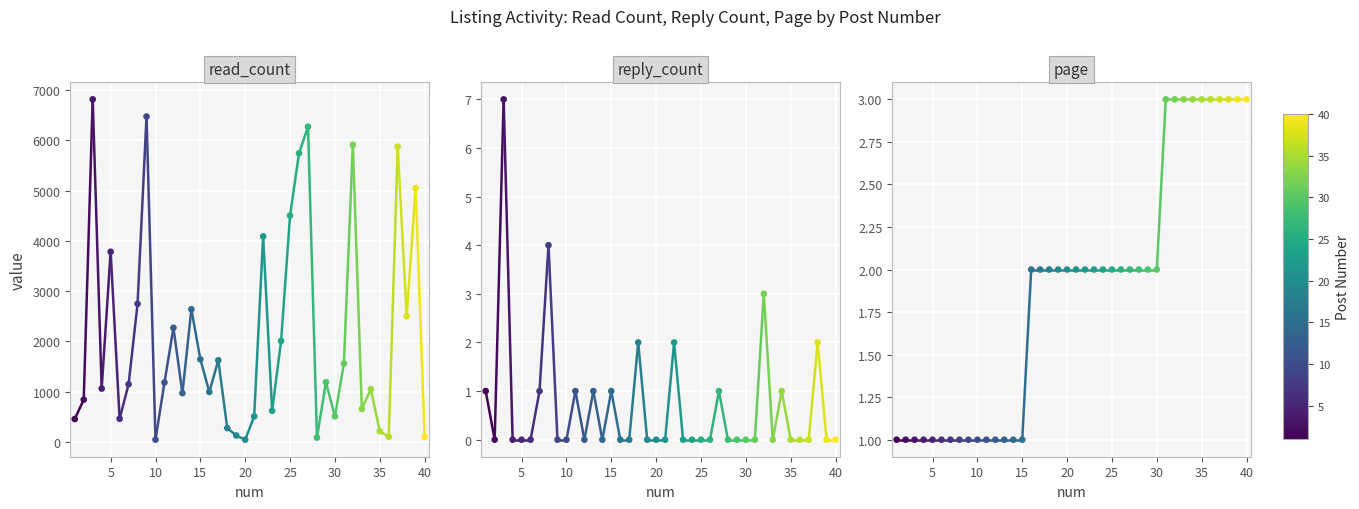

Which series contains the lowest Y value?

reply_count